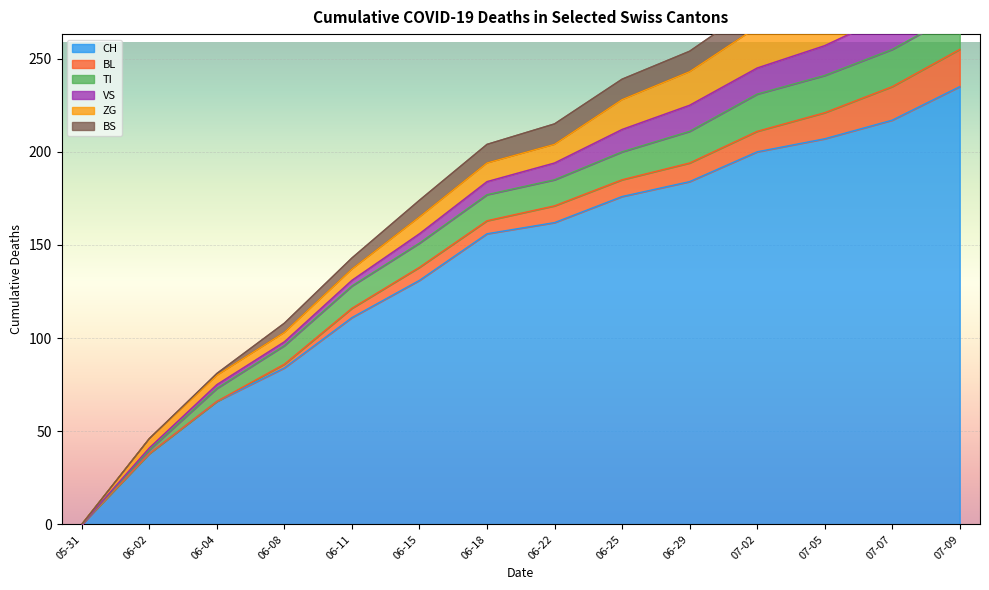

Which category has the highest value in the VS series?

2020-07-07